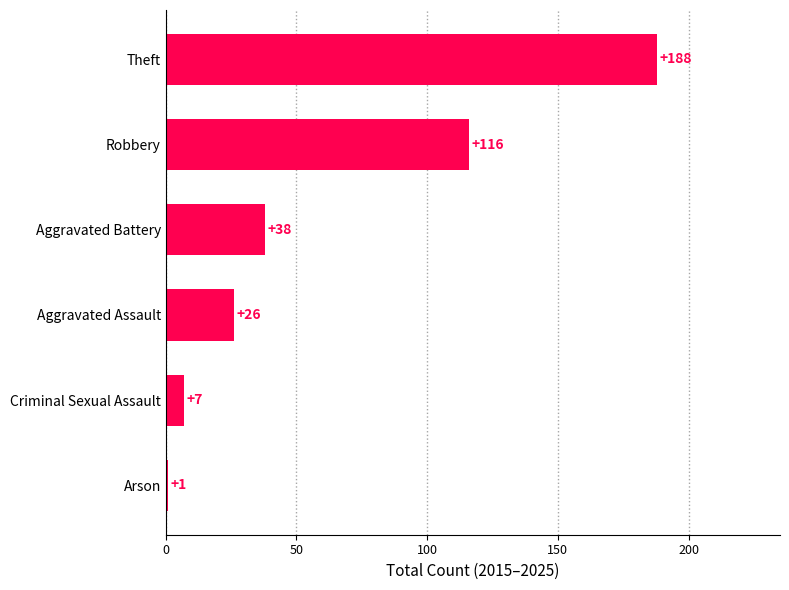

Where is the data nearest to the value 94?

Robbery